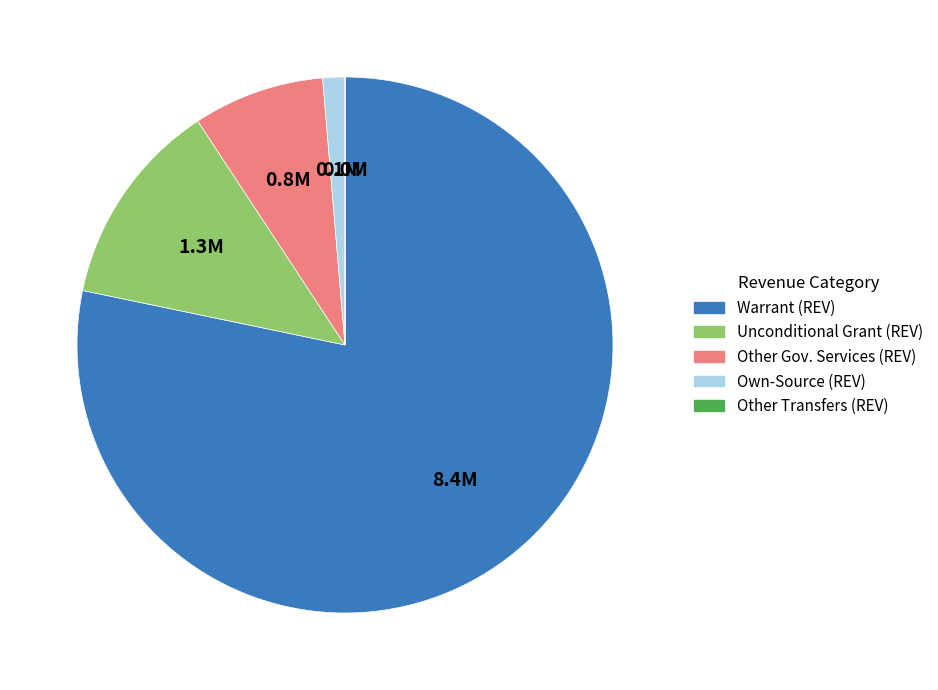

Which has a higher value, Unconditional Grant (REV) or Other Gov. Services (REV)?

Unconditional Grant (REV)